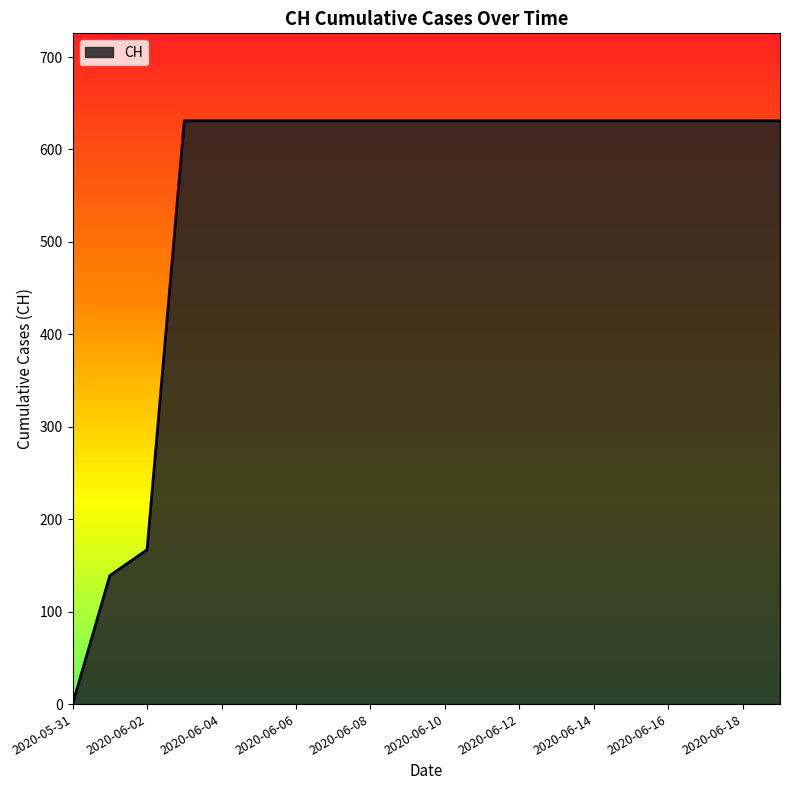

What is the difference between the maximum and minimum values?

631